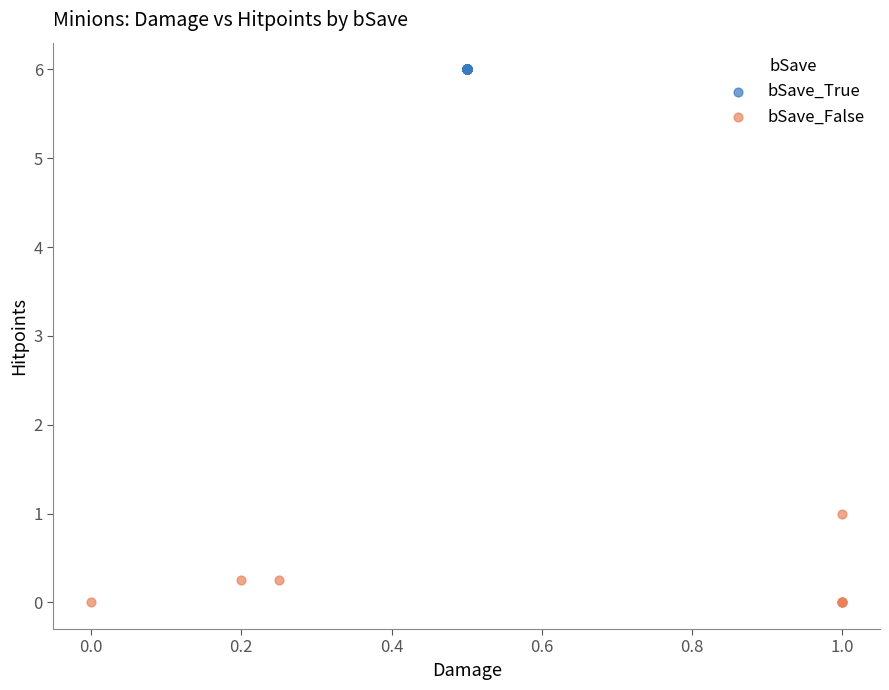

Which series contains the highest Y value?

bSave_True